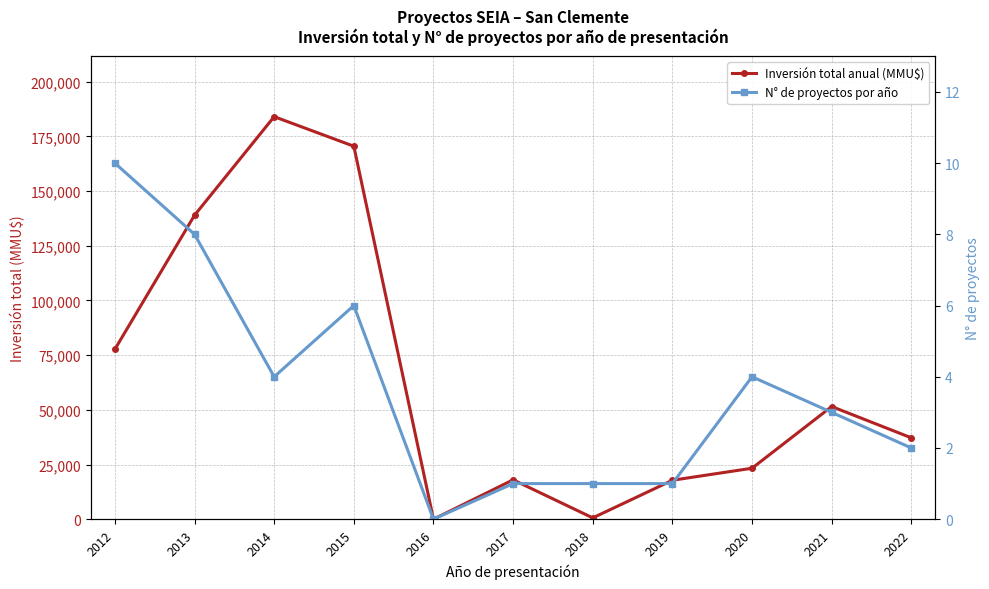

True or false: Inversión total anual (MMU$) and N° de proyectos por año cross at least once.

False